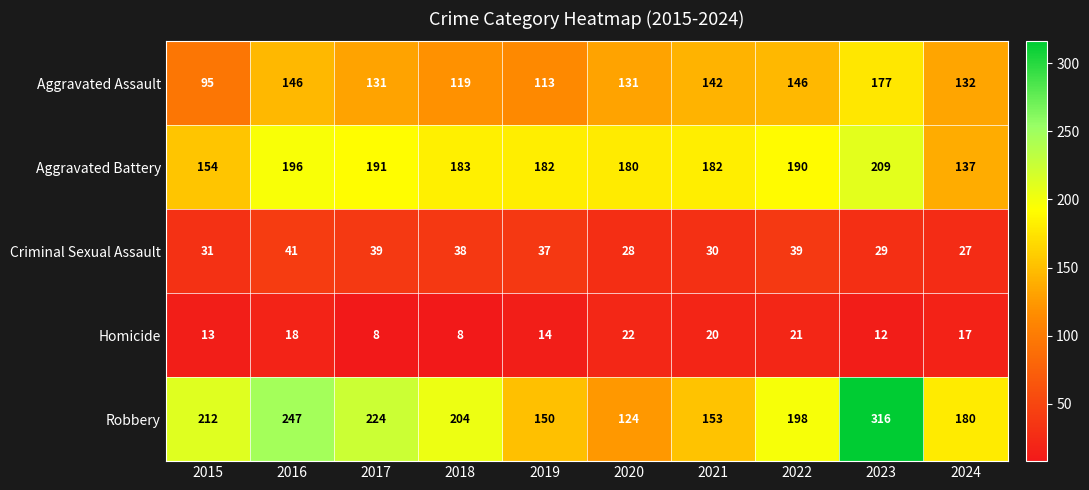

True or false: Aggravated Battery has a value of 154 at 2015.

True